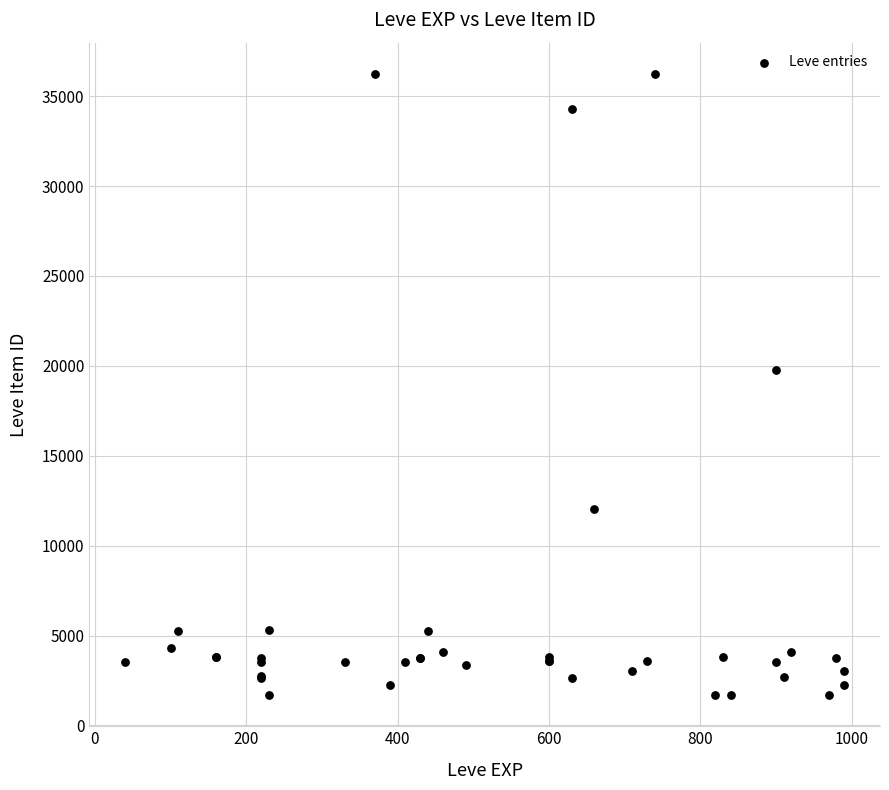

What Y value in the scatter plot is closest to 18967?

19744